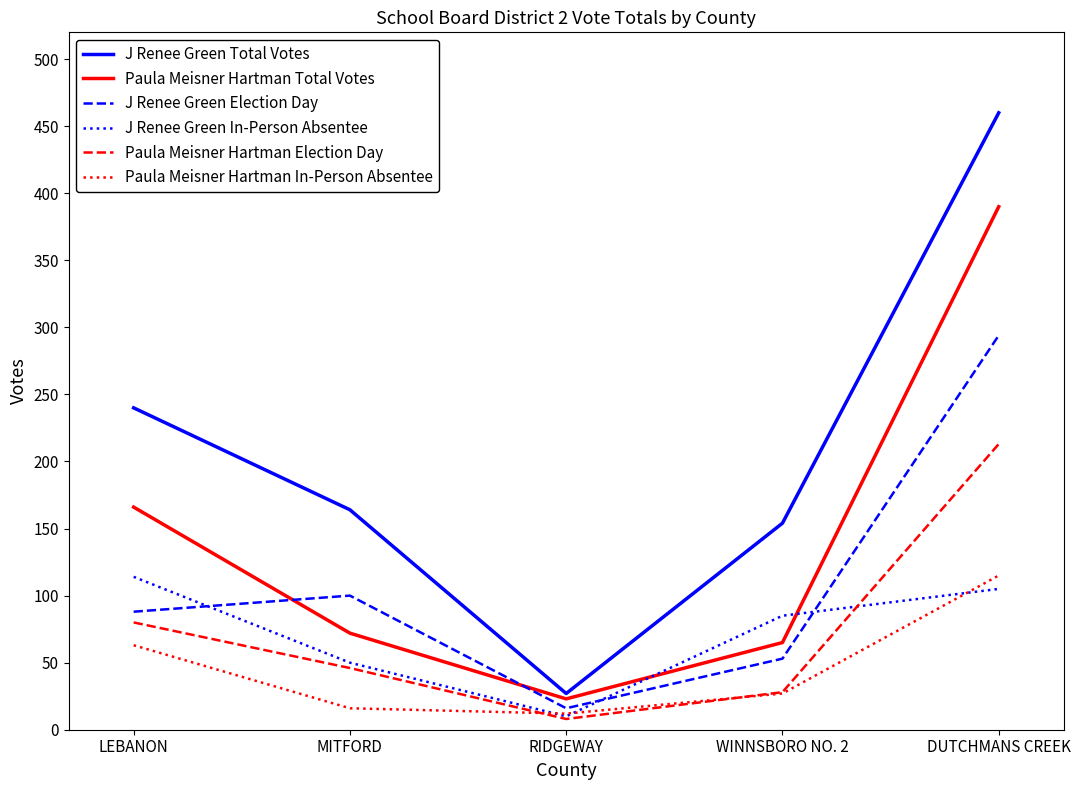

Reading left to right, transcribe all the data shown in this chart.

J Renee Green Total Votes: 240	164	27	154	460
Paula Meisner Hartman Total Votes: 166	72	23	65	390
J Renee Green Election Day: 88	100	16	53	294
J Renee Green In-Person Absentee: 114	50	10	85	105
Paula Meisner Hartman Election Day: 80	46	8	28	213
Paula Meisner Hartman In-Person Absentee: 63	16	12	27	115